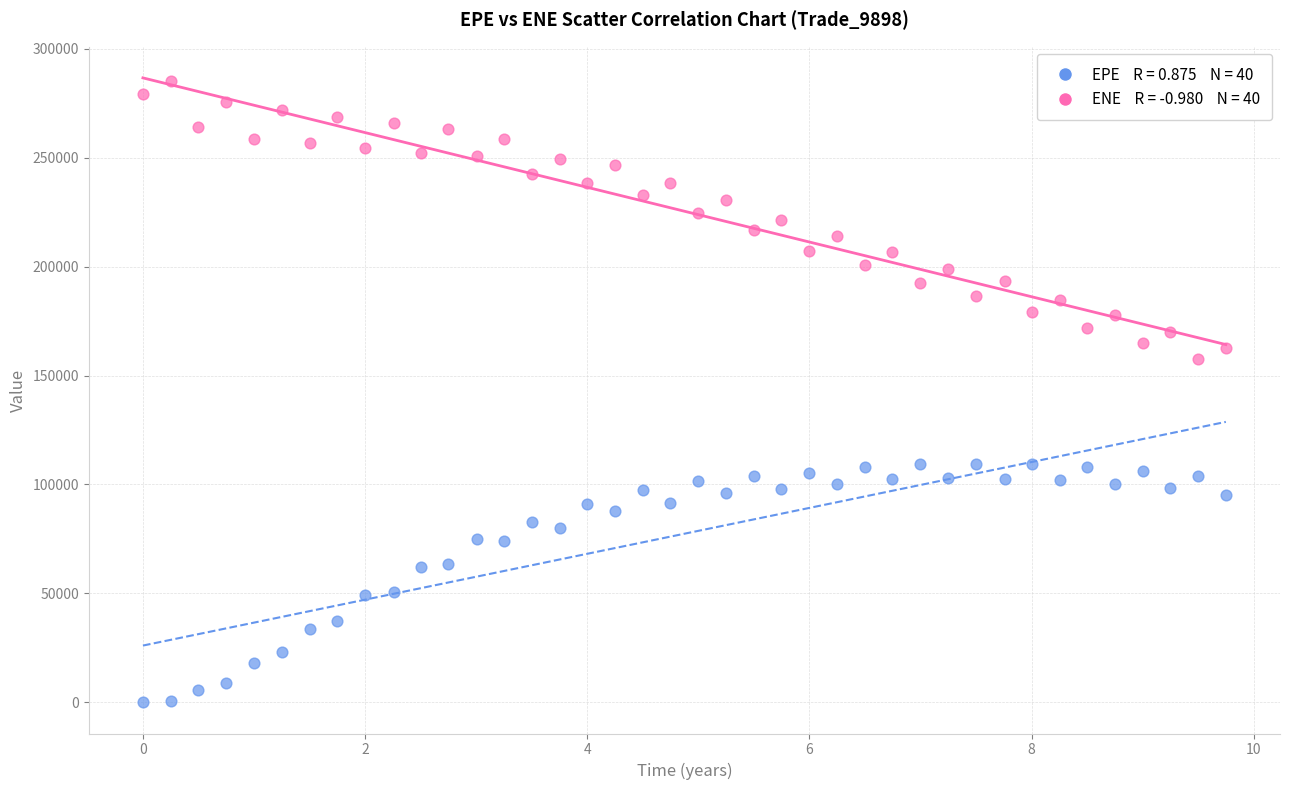

Across all data points, what is the range of Y values (max minus min)?

285407.0